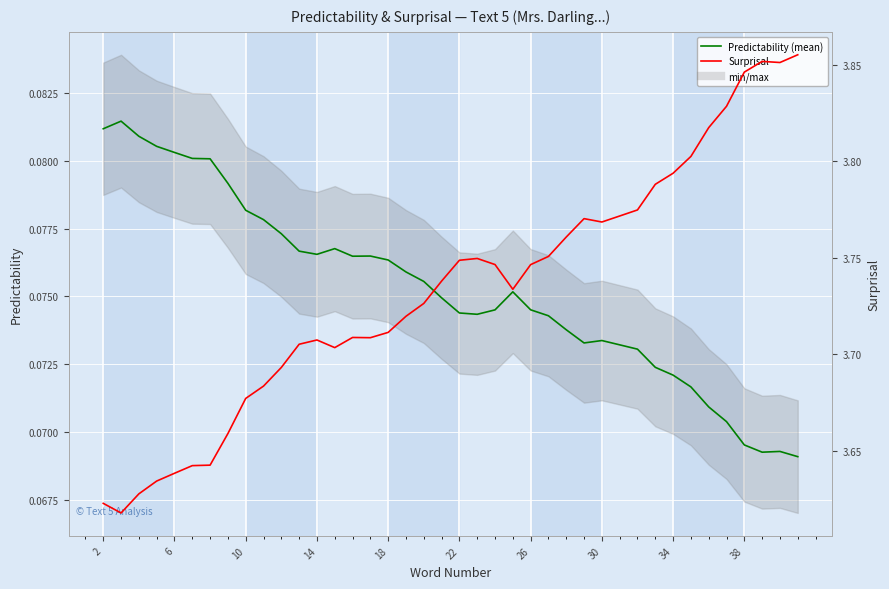

List the series in order of their peak value, lowest first.

Predictability, Surprisal